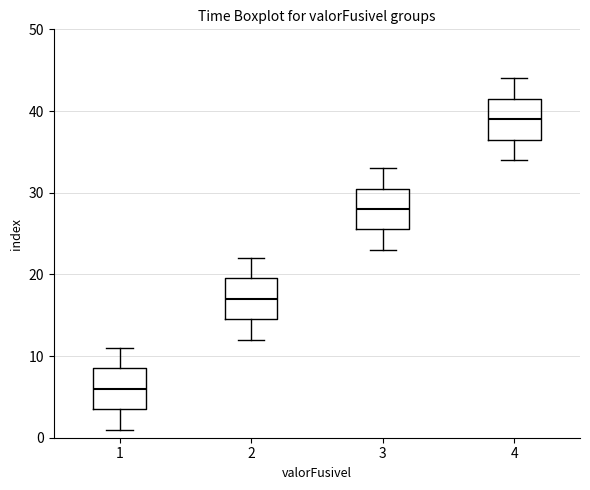

Which box has the highest median line?

4